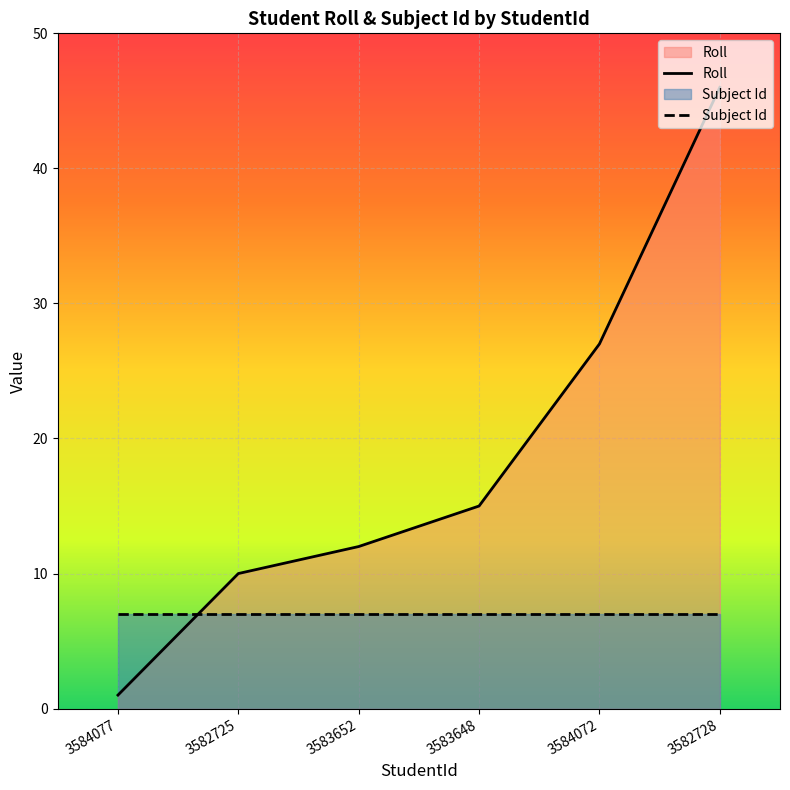

Where do Subject Id and Roll first cross each other?

3584077 and 3582725